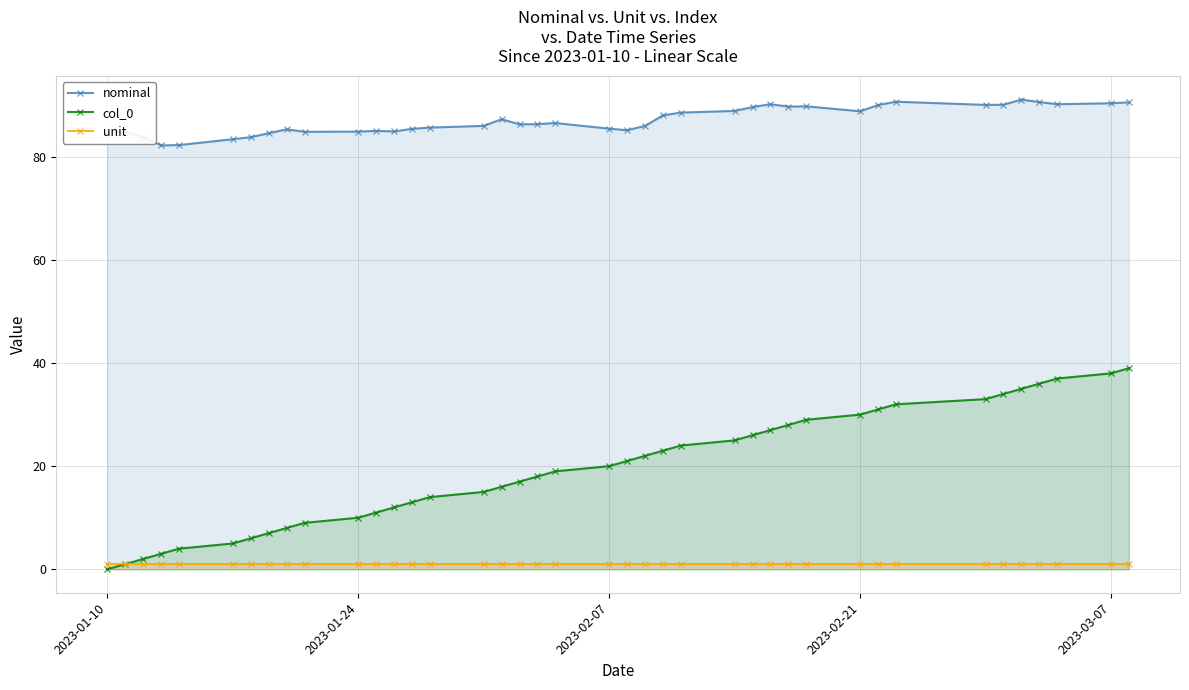

How many values in the nominal series exceed 86?

22